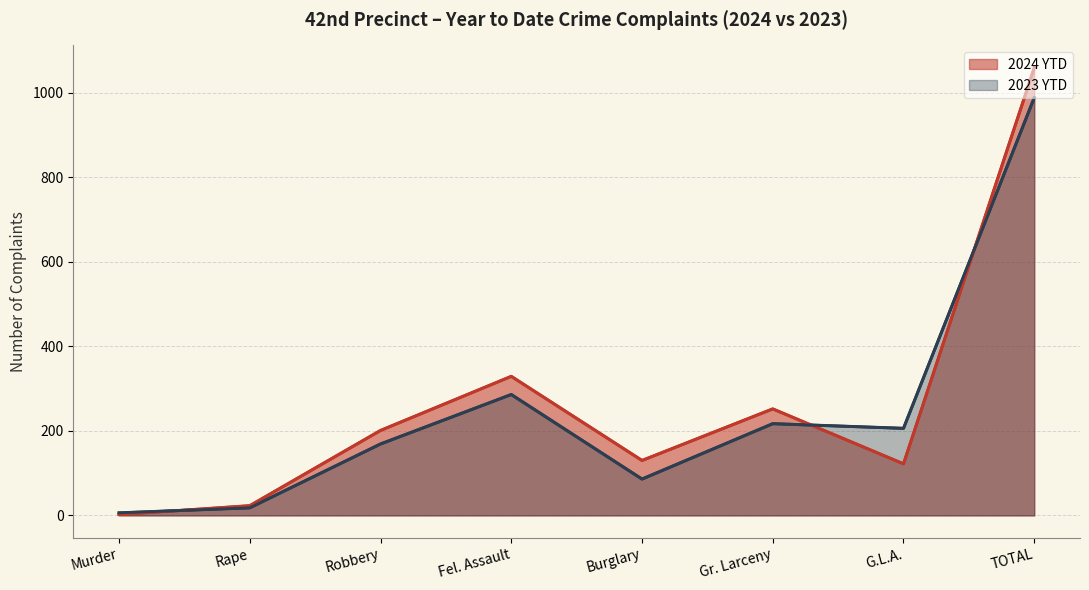

What is the label of the 4th point from the left?

Fel. Assault